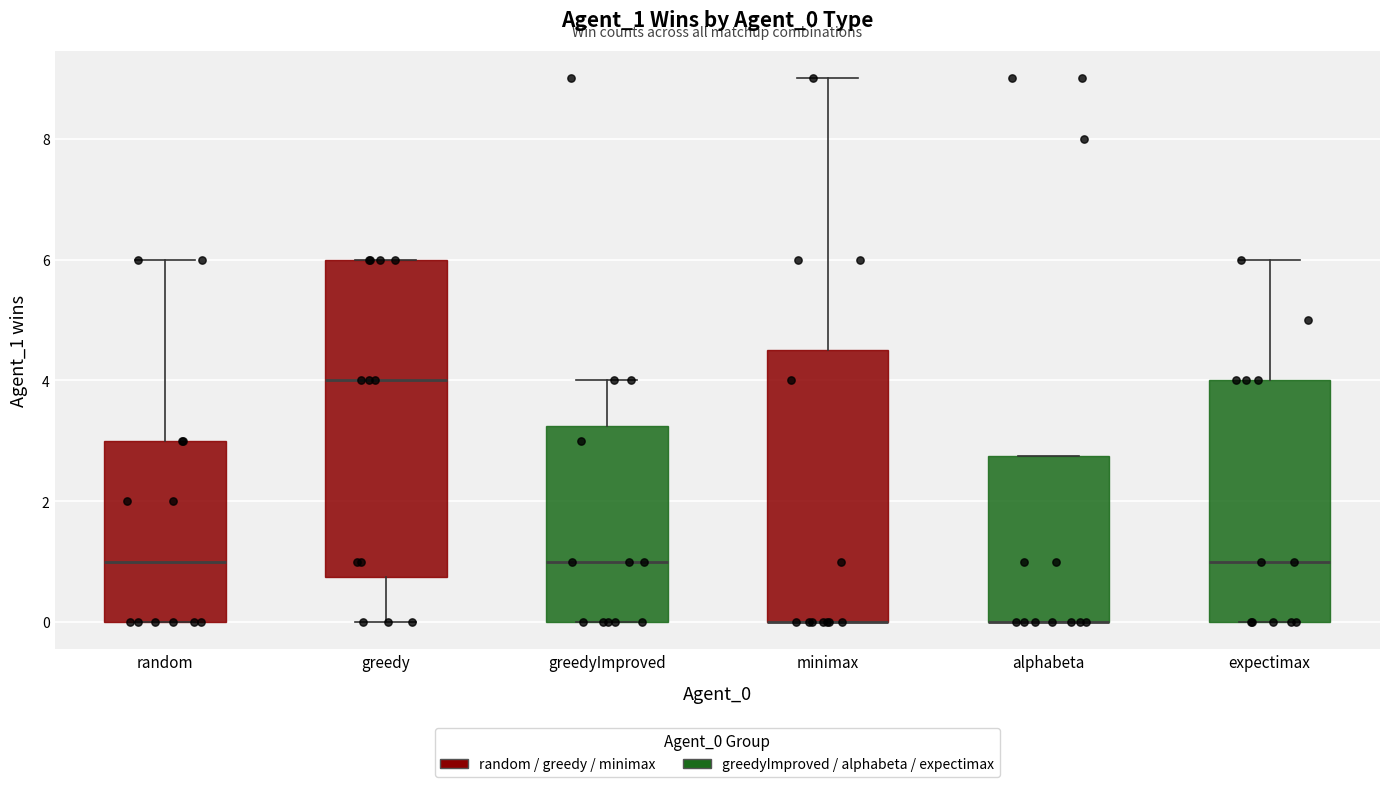

Where does the upper whisker of the box for greedyImproved end on the y-axis? The values are not printed on the chart, so give them approximately, as read against the axis.

4.0